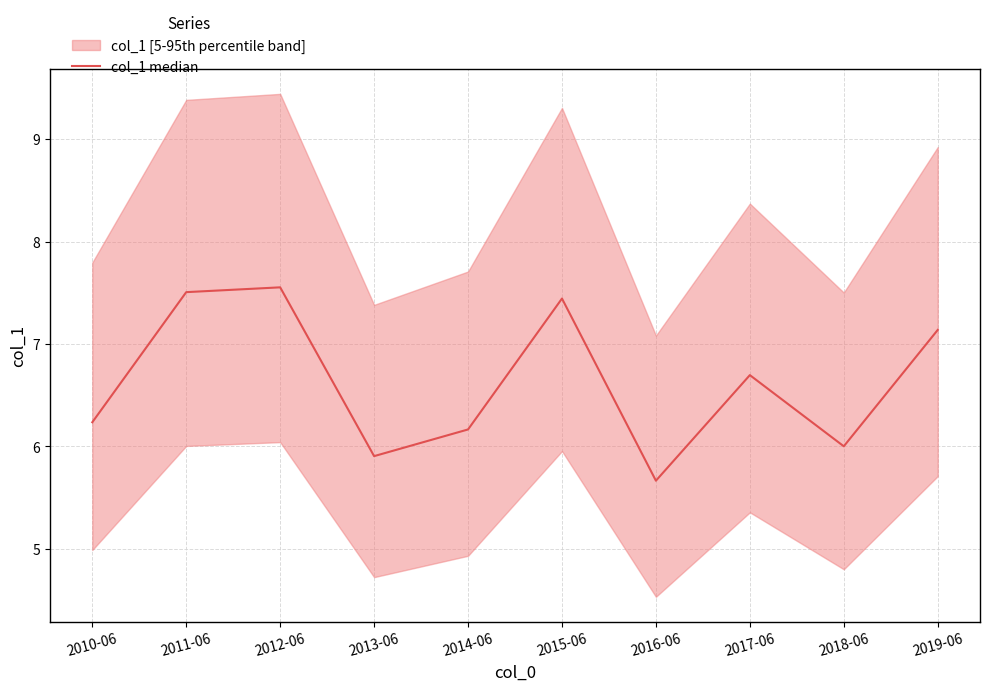

How many interior local valleys (lower than both neighbors) does the data have?

3